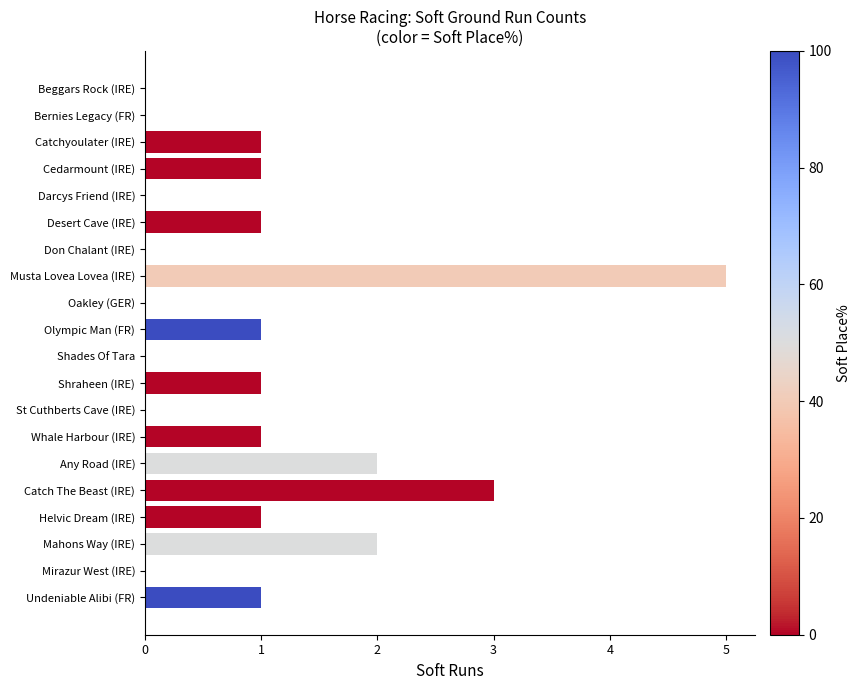

The chart shows a value of 1 at Cedarmount (IRE). True or false?

True